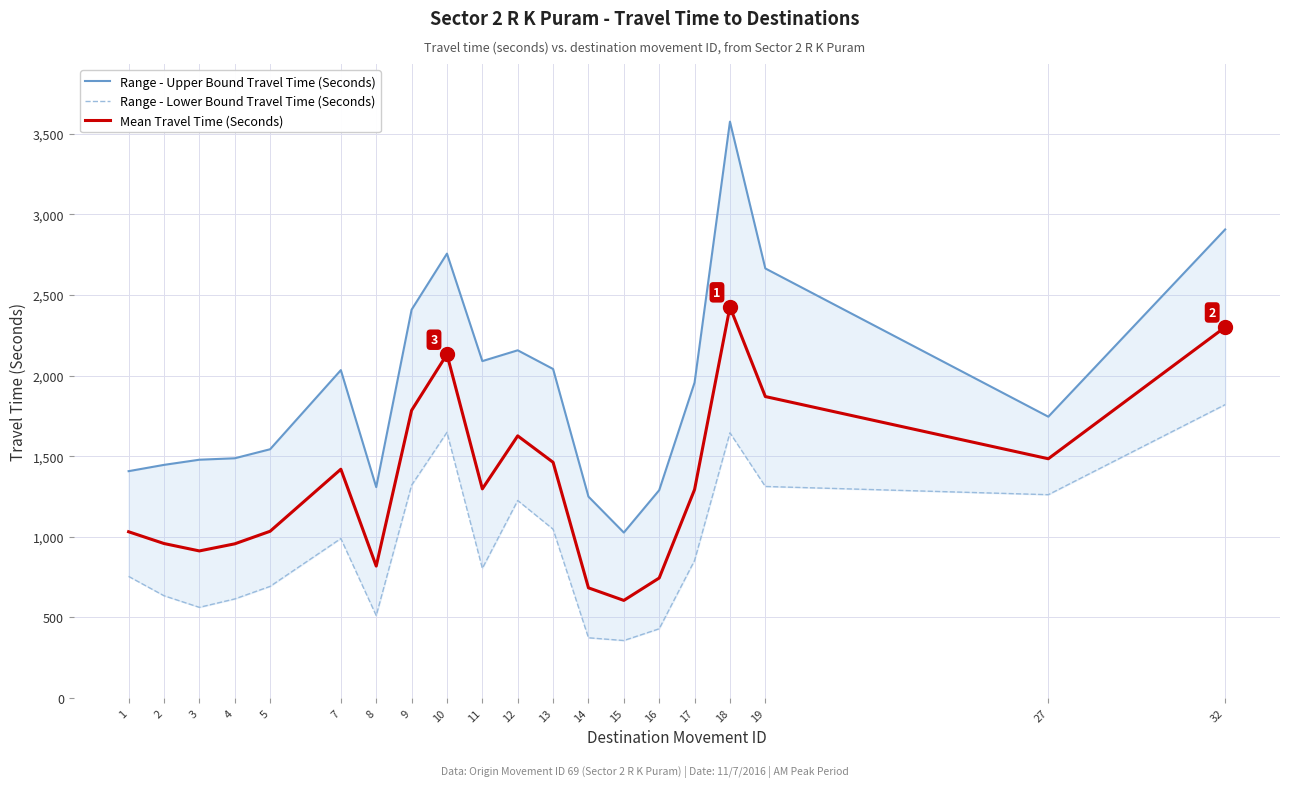

Between 18 and 9, which is larger?

18